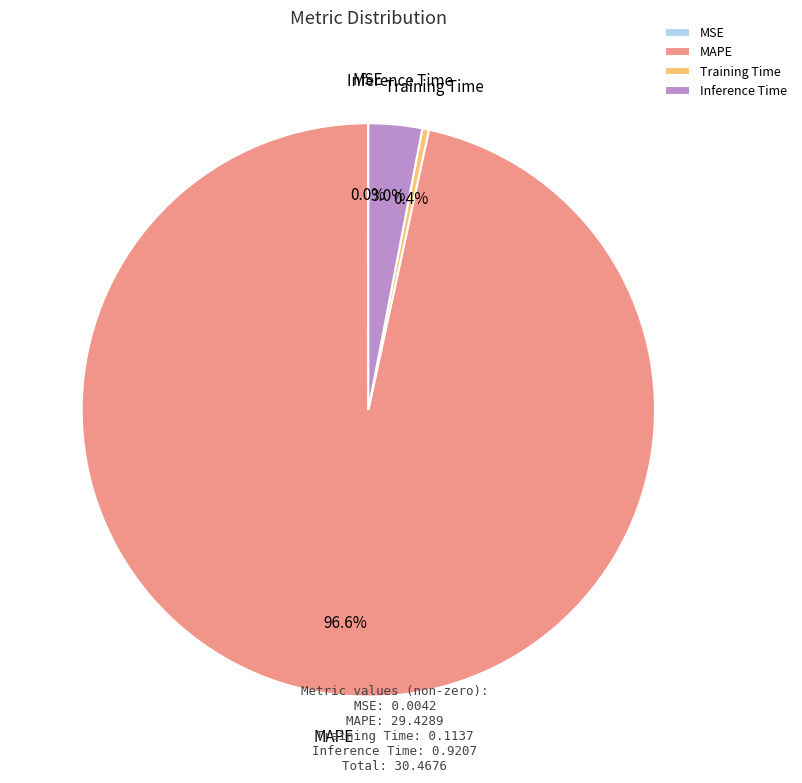

Combined, what portion of the pie is Training Time and MAPE?

97.0%